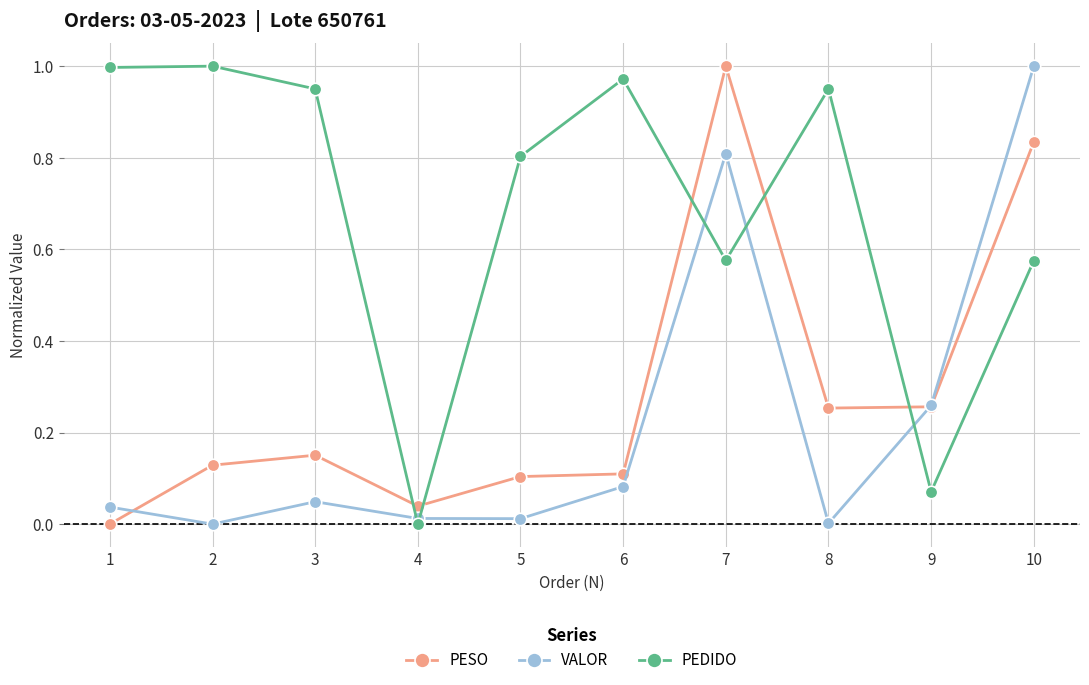

What is the total value across all series at 3?

1.1